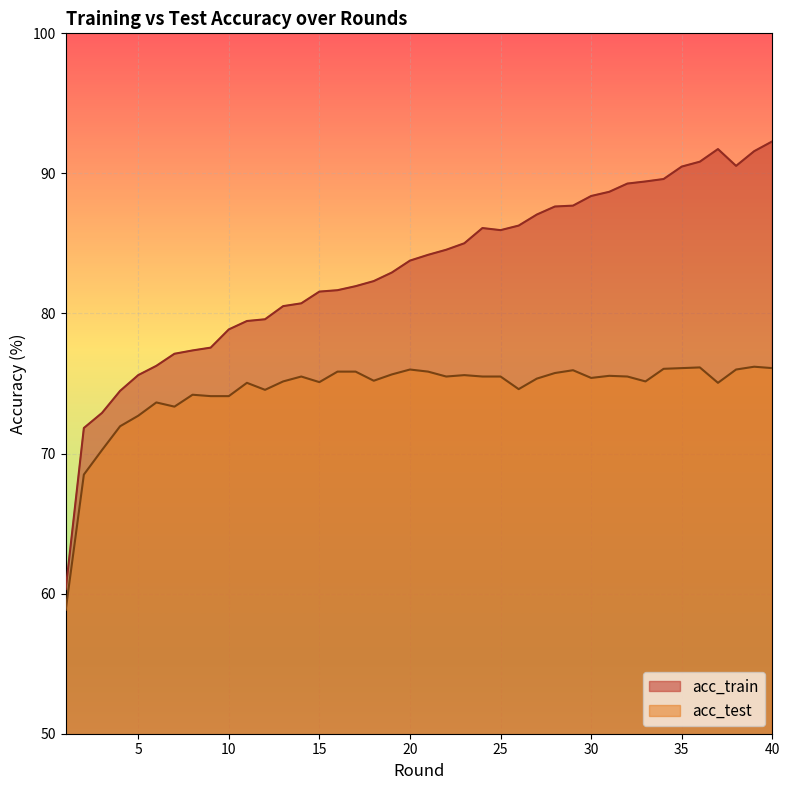

Rank the series by their maximum value, from lowest to highest.

acc_test, acc_train